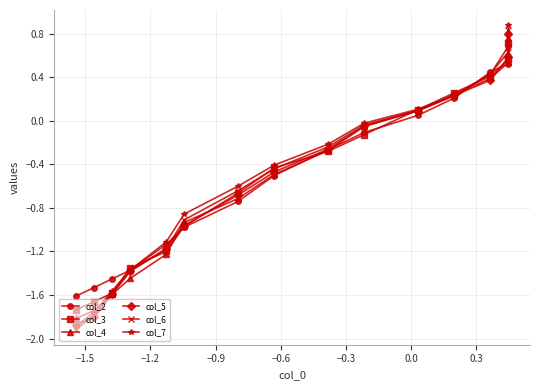

What is the difference between the maximum and minimum values in the col_3 series?

2.5